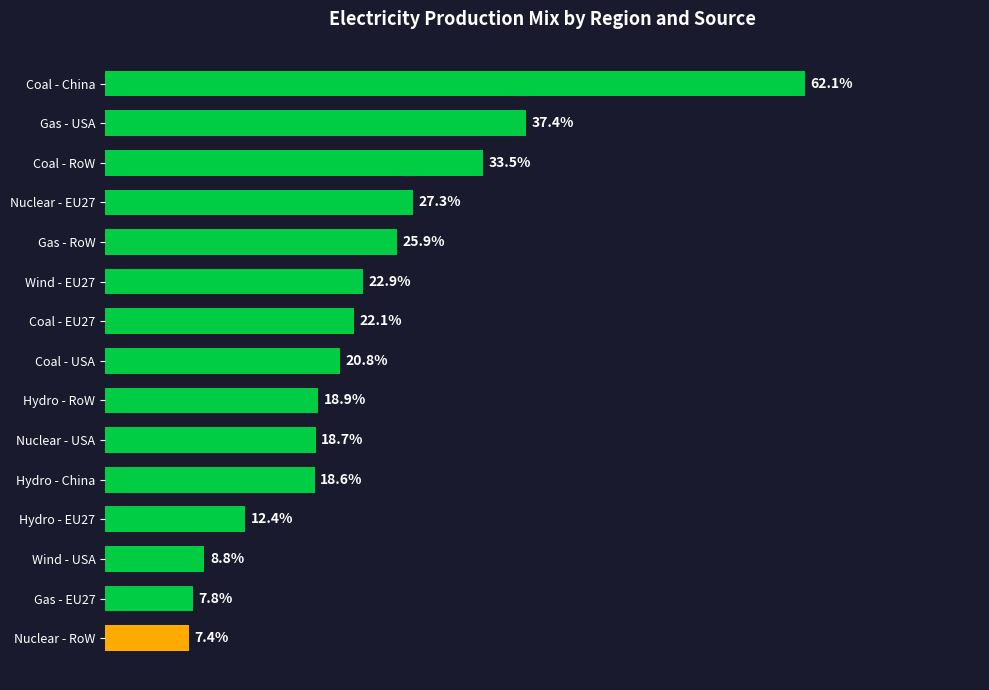

Are the bars horizontal?

Yes